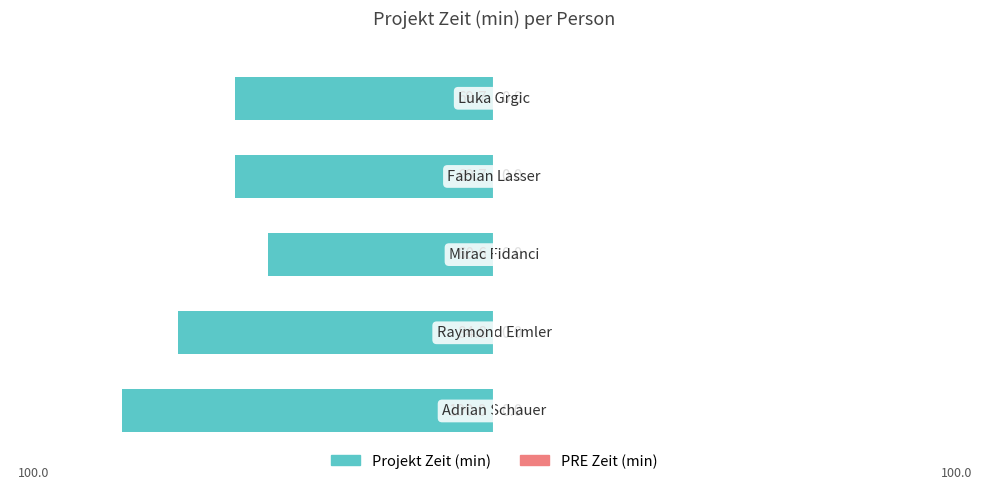

Does the chart contain any negative values?

Yes